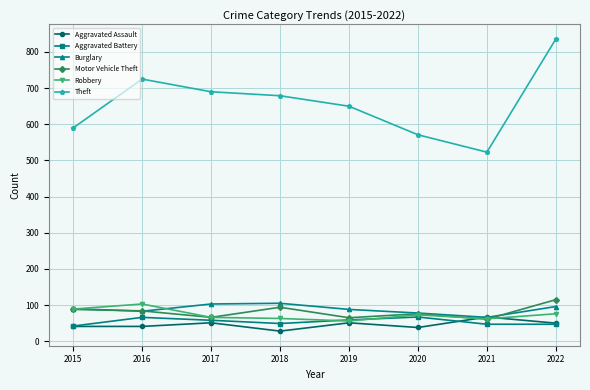

True or false: Theft and Aggravated Assault cross at least once.

False